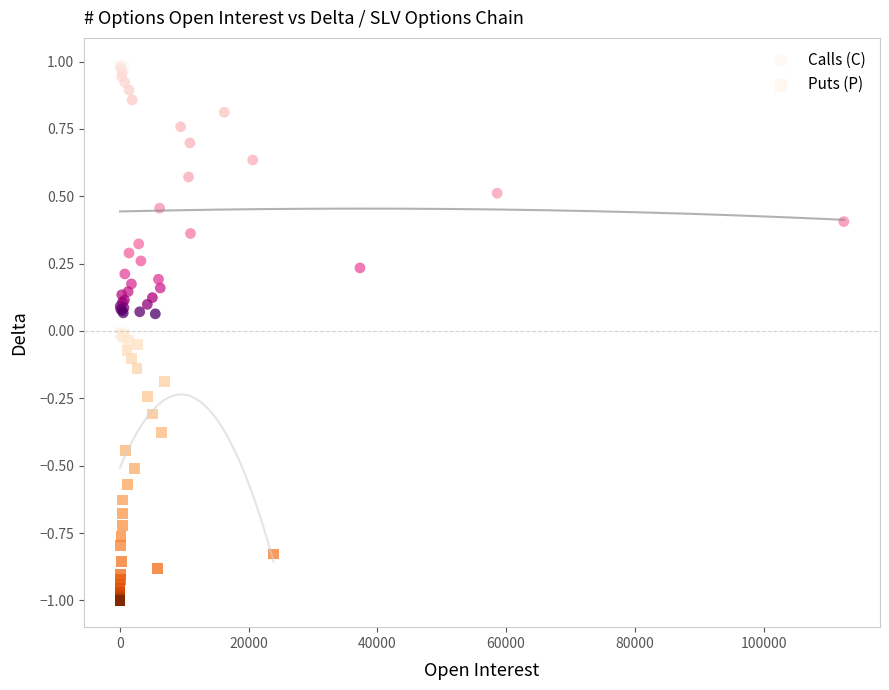

Which series reaches the minimum Y coordinate?

Puts (P)